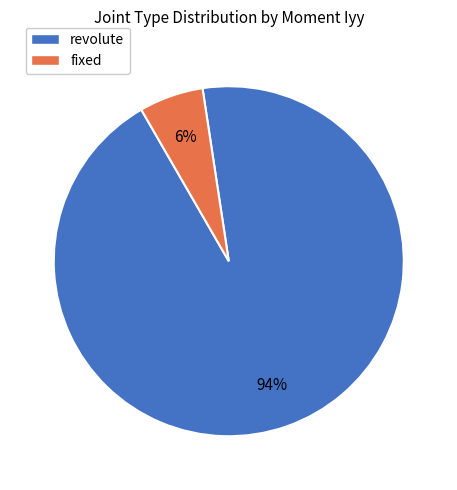

To the nearest percent, what is the average slice percentage?

50%